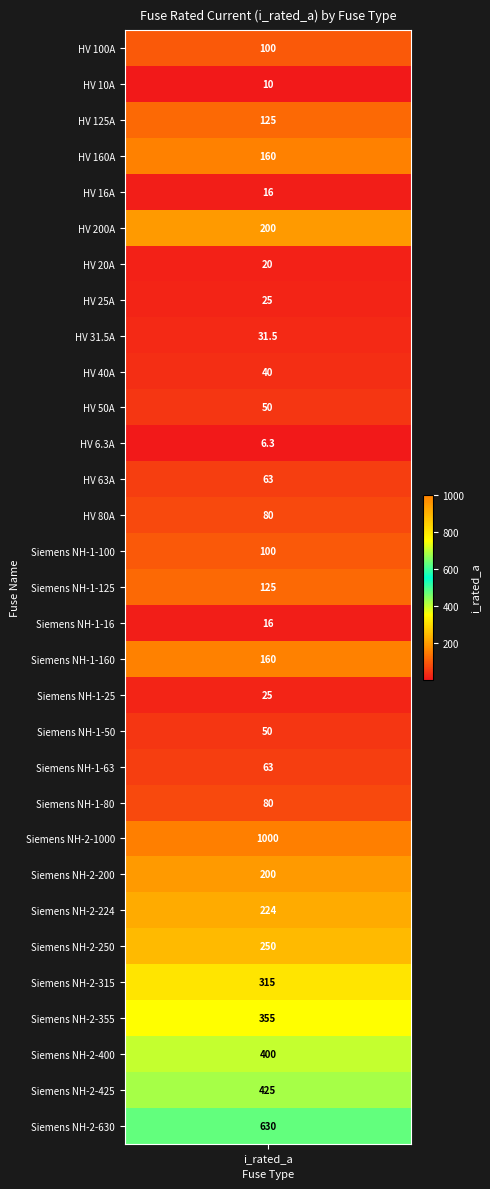

The value at Siemens NH-2-355 is 233.8. True or false?

False